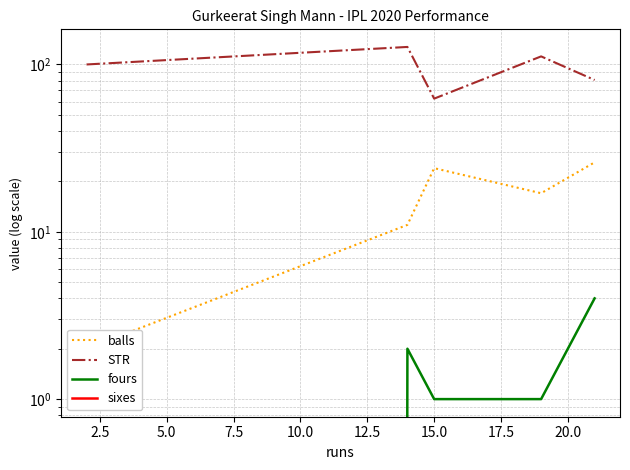

Between 0.0 and 5.0, which series saw the biggest shift?

STR